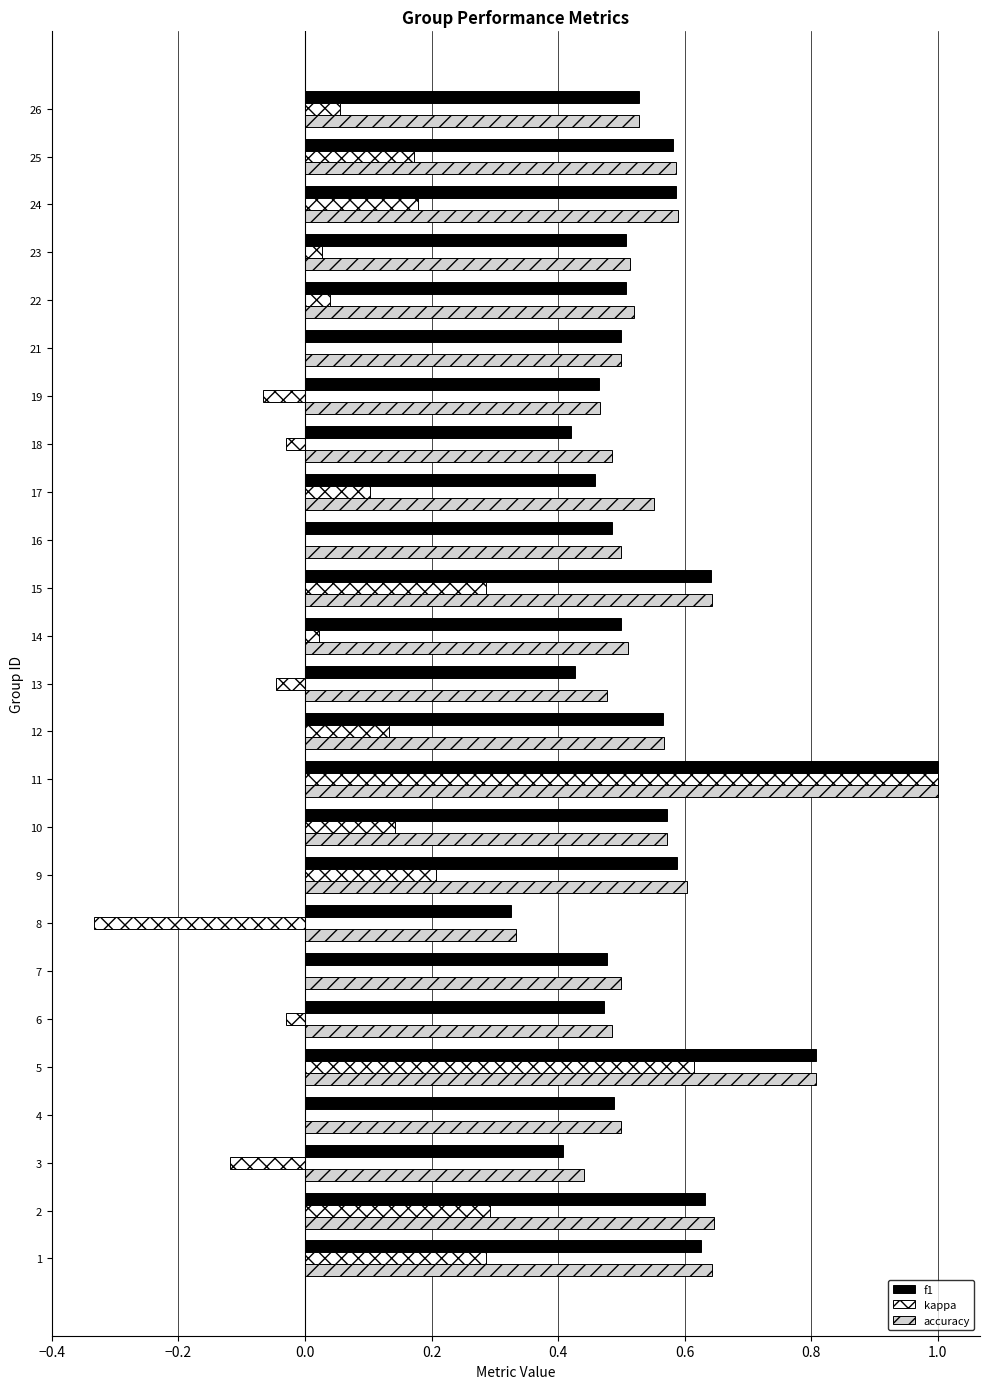

Is it true that f1 equals 0.5 at 16?

True